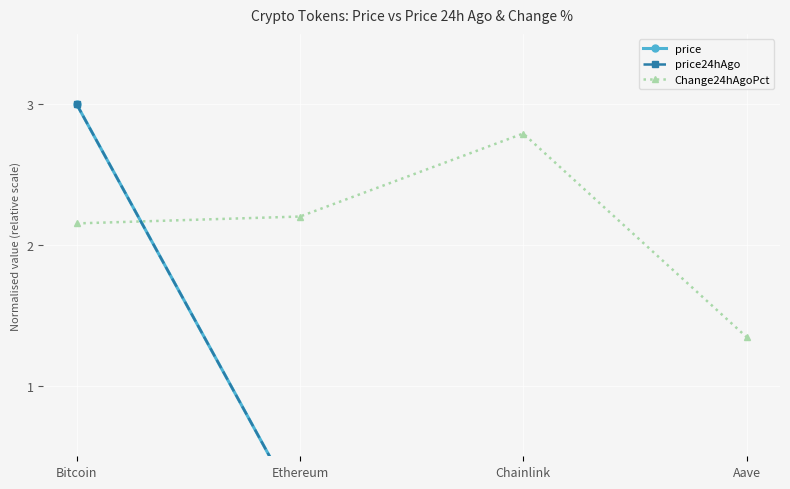

Is it true that Change24hAgoPct equals 2.2 at Bitcoin?

True